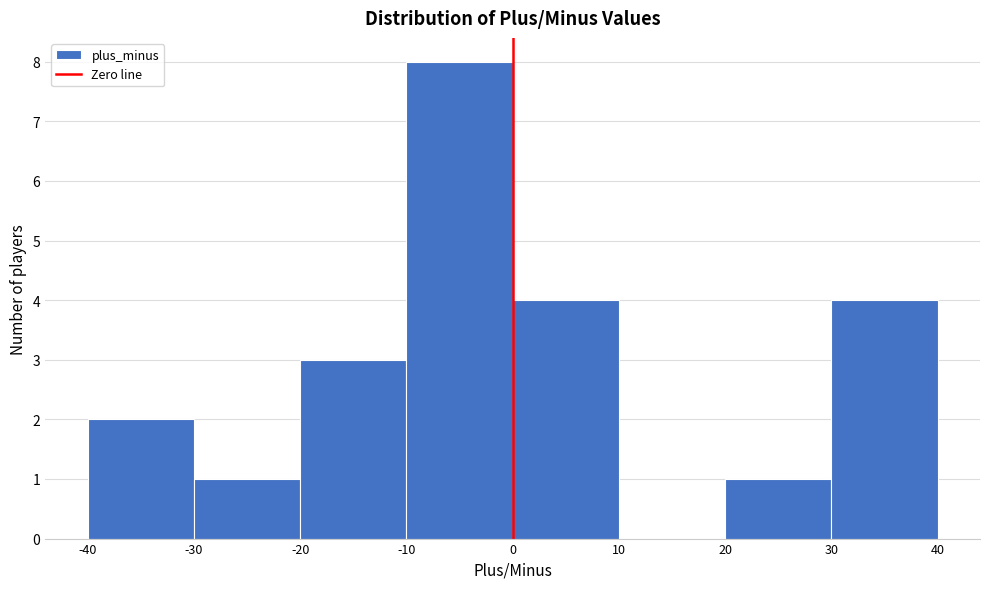

Reading left to right, transcribe this chart: for each bar, give the range it covers on the x-axis and its height. The values are not printed on the chart, so give them approximately, as read against the axis.

-40 to -30: 2
-30 to -20: 1
-20 to -10: 3
-10 to 0: 8
0 to 10: 4
10 to 20: 0
20 to 30: 1
30 to 40: 4